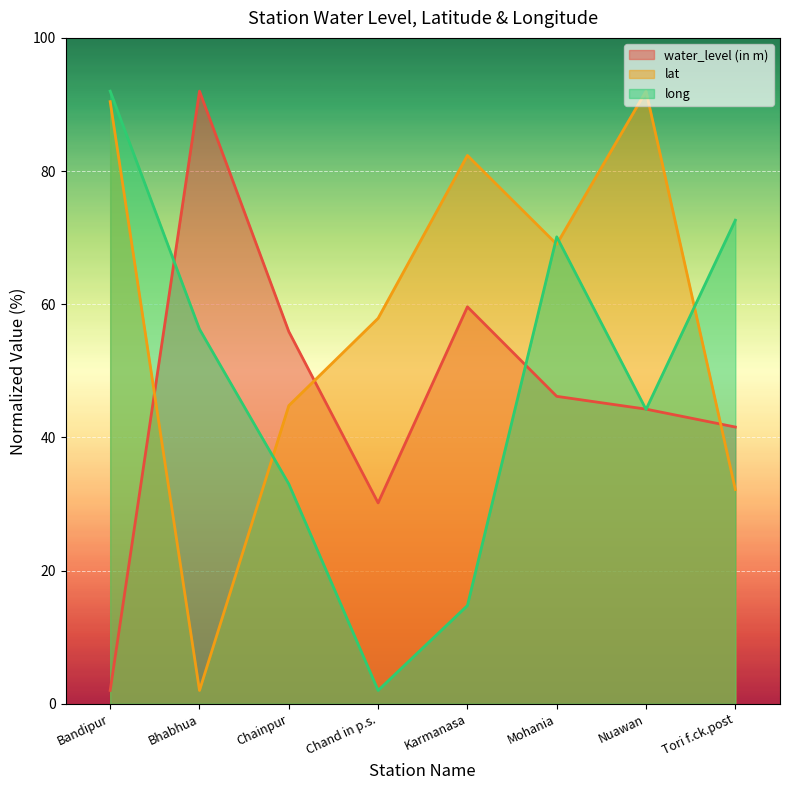

What is the value of the water_level (in m) point at the 8th from the left?

41.6